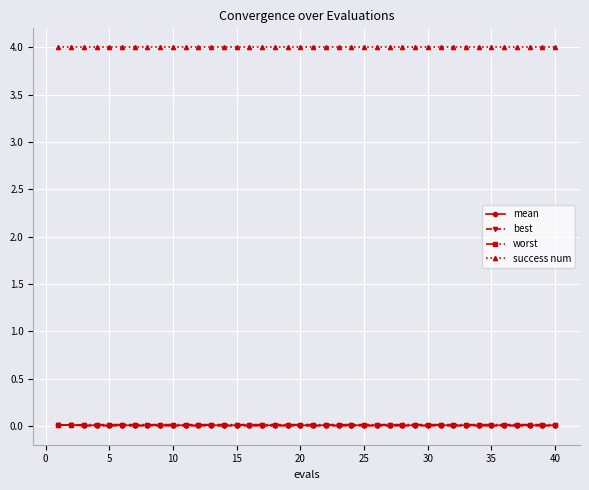

What is the value of the success num point at the 39th from the left?

4.0